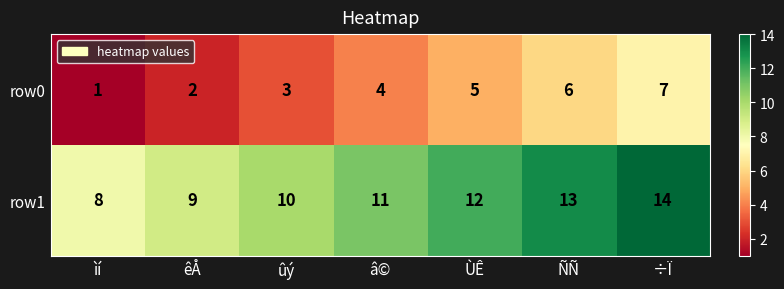

Which category has the highest value across all series?

÷Ï